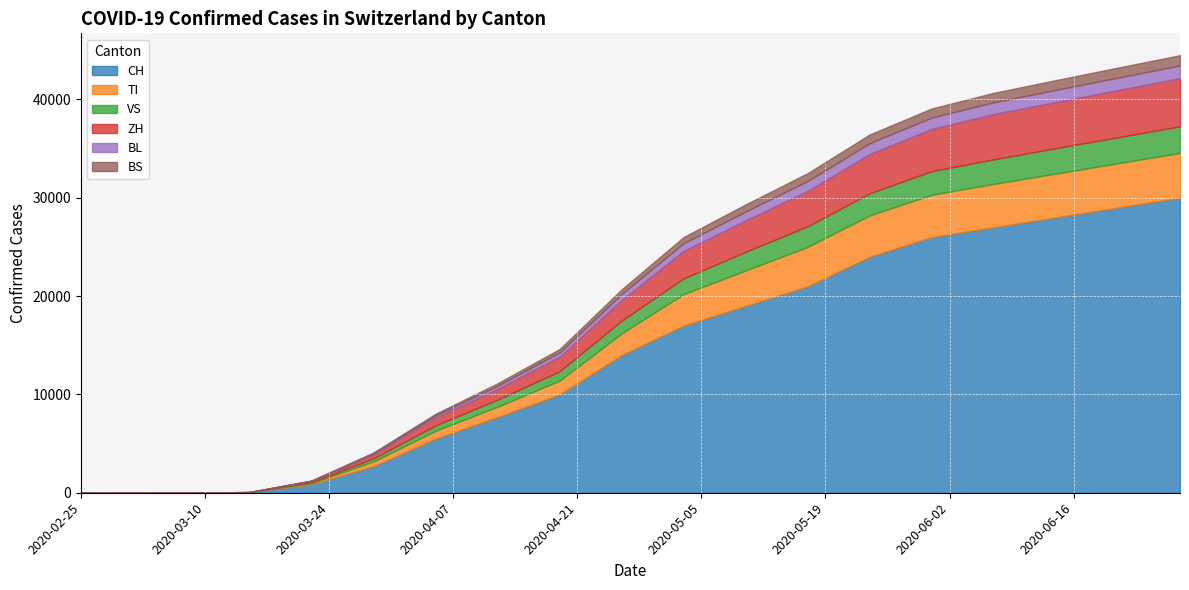

True or false: BL and BS cross at least once.

False